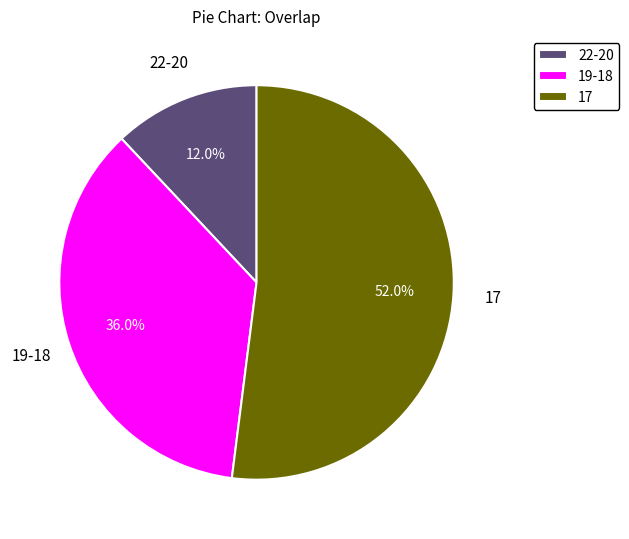

Which category has the biggest portion of the pie?

17